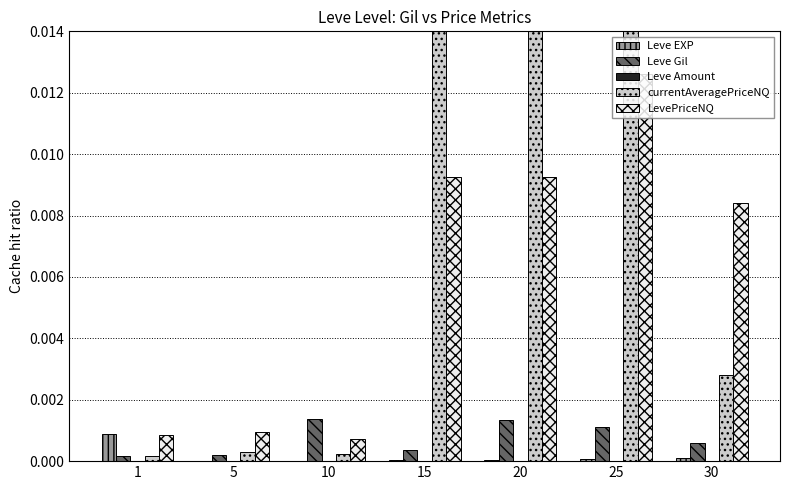

Is the value of Leve EXP at 30 greater than the value of Leve Gil at 25?

No